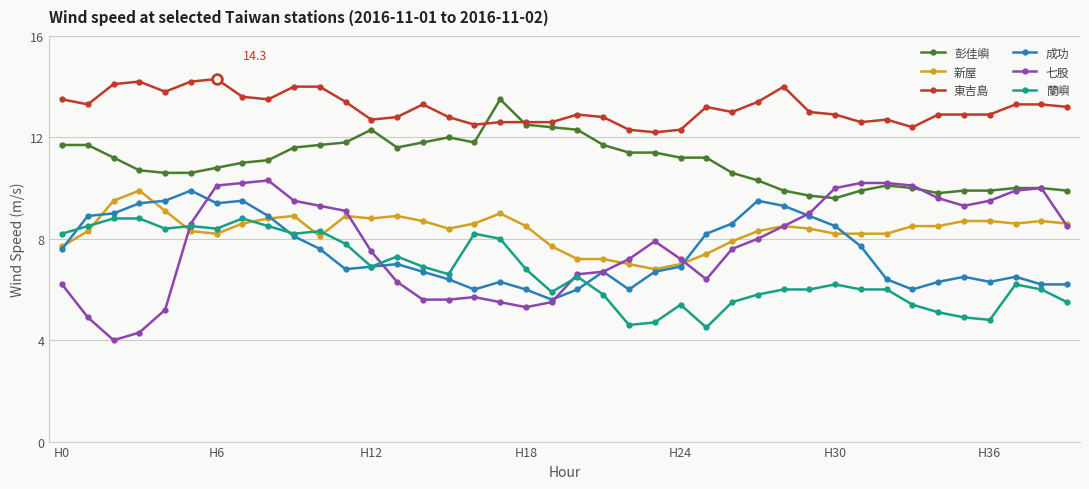

What is the sum of all 成功 values?

298.9